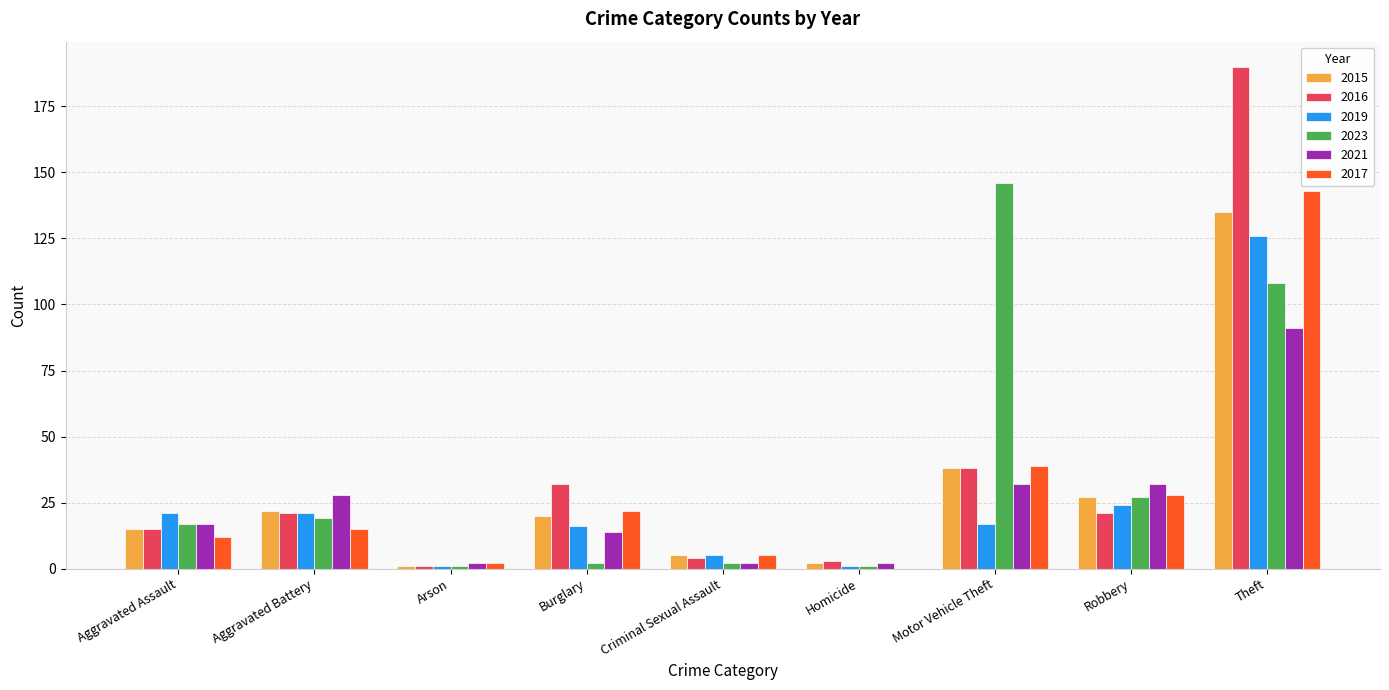

Reading left to right, what are all the values shown in this chart?

2015: Aggravated Assault=15	Aggravated Battery=22	Arson=1	Burglary=20	Criminal Sexual Assault=5	Homicide=2	Motor Vehicle Theft=38	Robbery=27	Theft=135
2016: Aggravated Assault=15	Aggravated Battery=21	Arson=1	Burglary=32	Criminal Sexual Assault=4	Homicide=3	Motor Vehicle Theft=38	Robbery=21	Theft=190
2019: Aggravated Assault=21	Aggravated Battery=21	Arson=1	Burglary=16	Criminal Sexual Assault=5	Homicide=1	Motor Vehicle Theft=17	Robbery=24	Theft=126
2023: Aggravated Assault=17	Aggravated Battery=19	Arson=1	Burglary=2	Criminal Sexual Assault=2	Homicide=1	Motor Vehicle Theft=146	Robbery=27	Theft=108
2021: Aggravated Assault=17	Aggravated Battery=28	Arson=2	Burglary=14	Criminal Sexual Assault=2	Homicide=2	Motor Vehicle Theft=32	Robbery=32	Theft=91
2017: Aggravated Assault=12	Aggravated Battery=15	Arson=2	Burglary=22	Criminal Sexual Assault=5	Homicide=0	Motor Vehicle Theft=39	Robbery=28	Theft=143